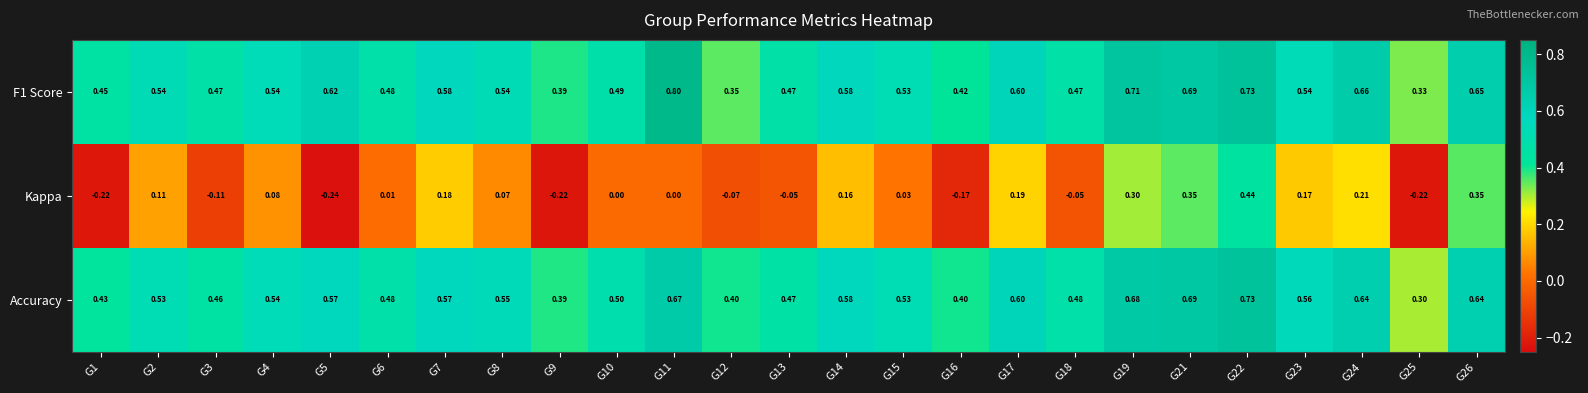

Which series has the largest range (max minus min)?

Kappa